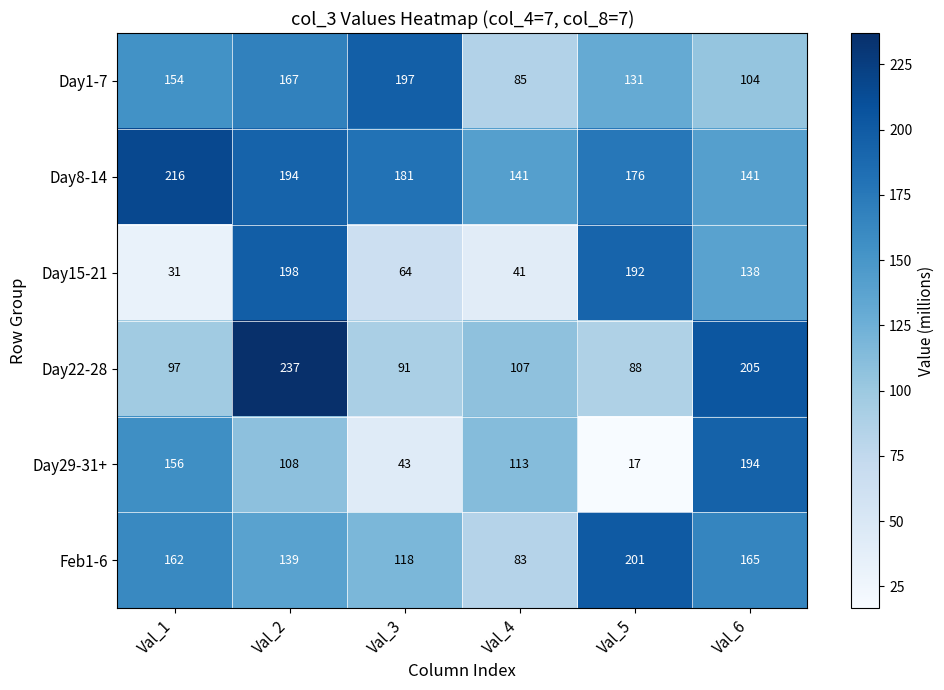

Which series has the largest total across all categories?

Day8-14